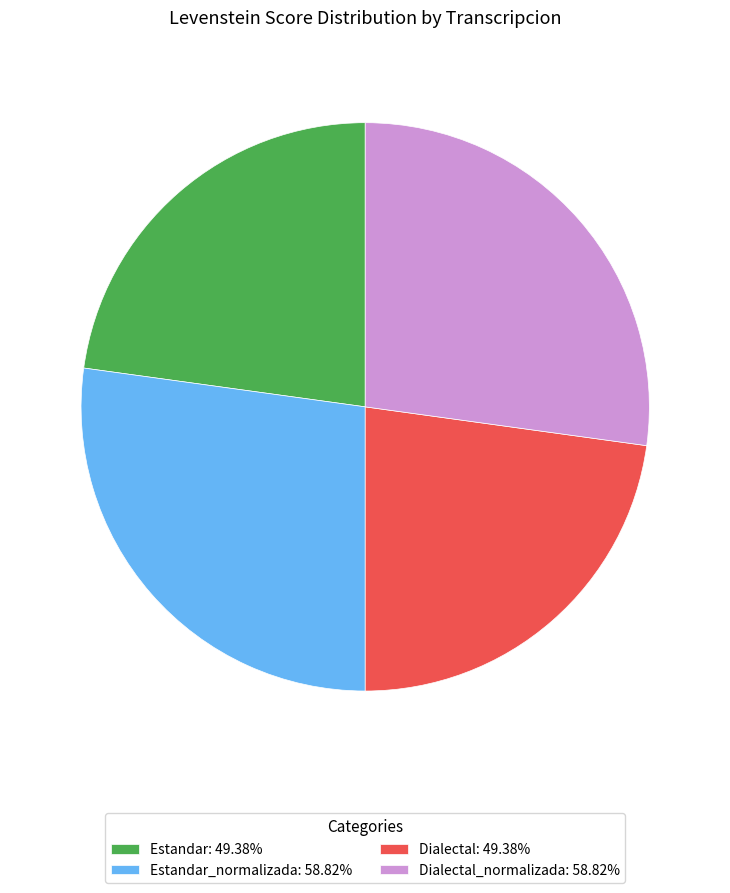

How many slices are in this pie chart?

4